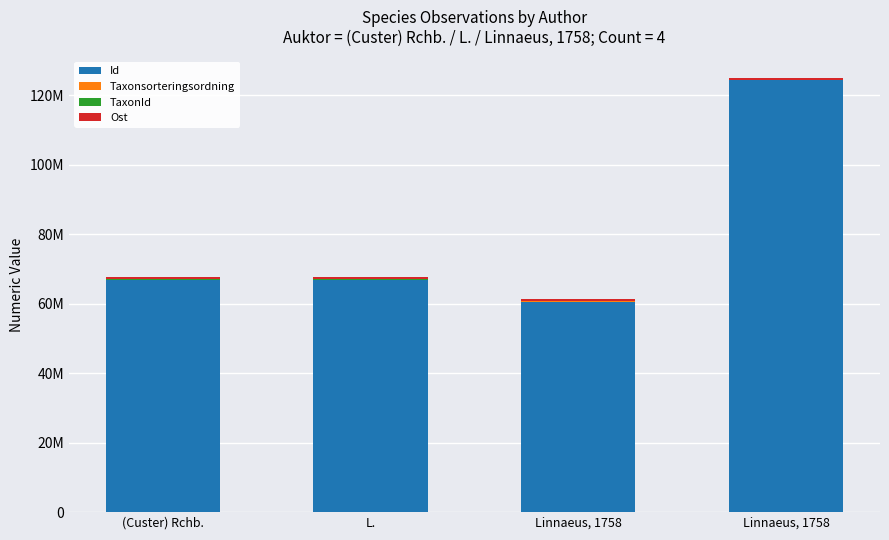

What is the total value across all series at Linnaeus, 1758?

61236464